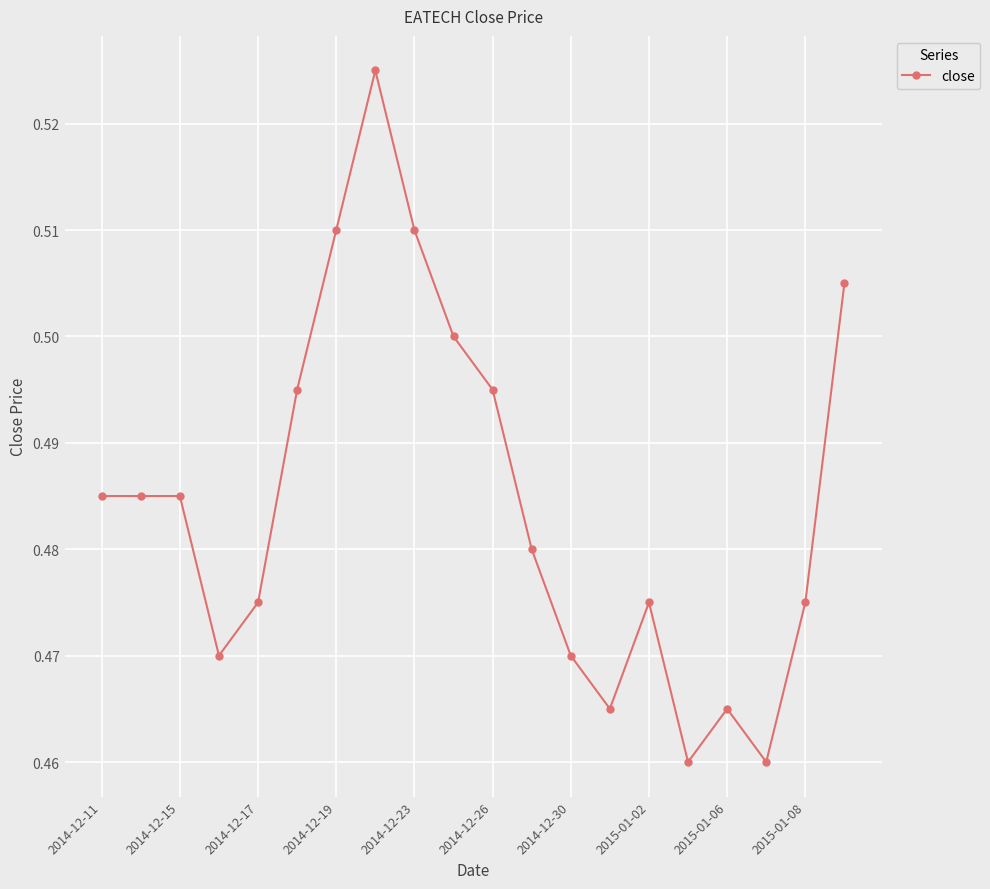

Count the values in the range 0 to 1.

20